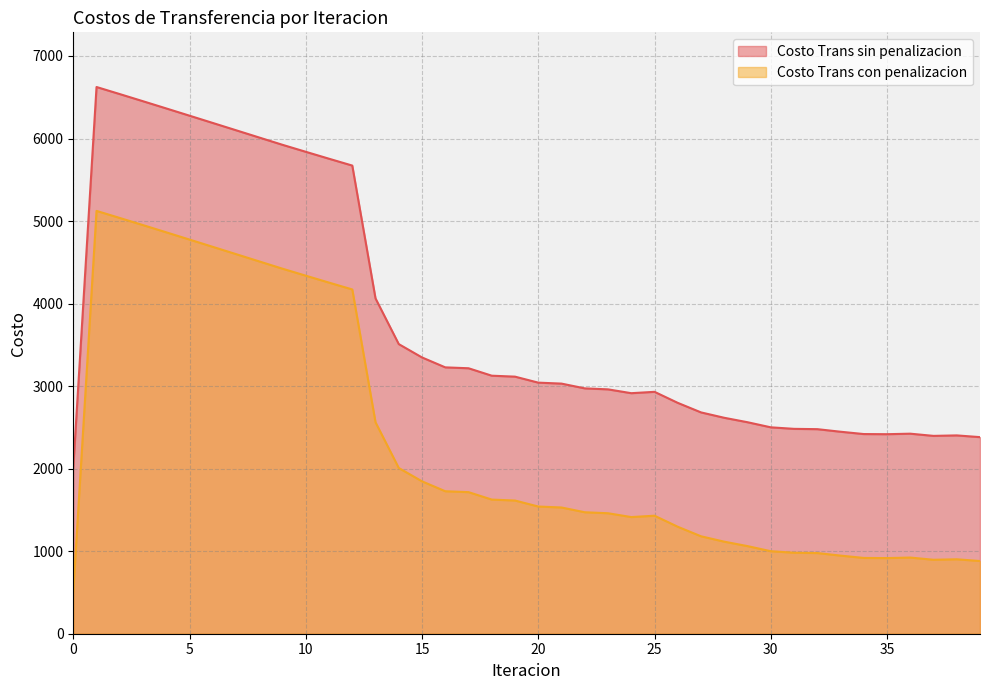

Count the number of categories in the chart.

40